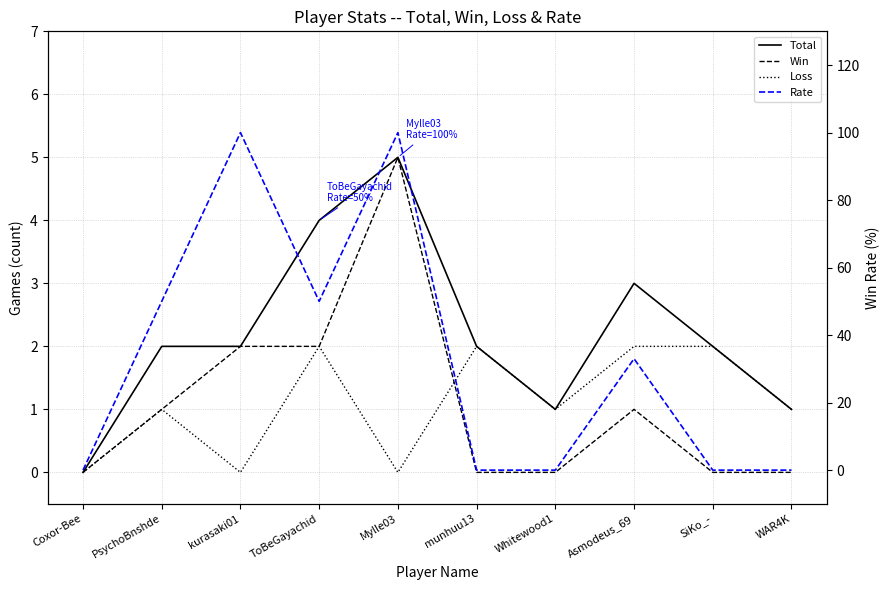

At which category does Total reach its first local peak?

Mylle03